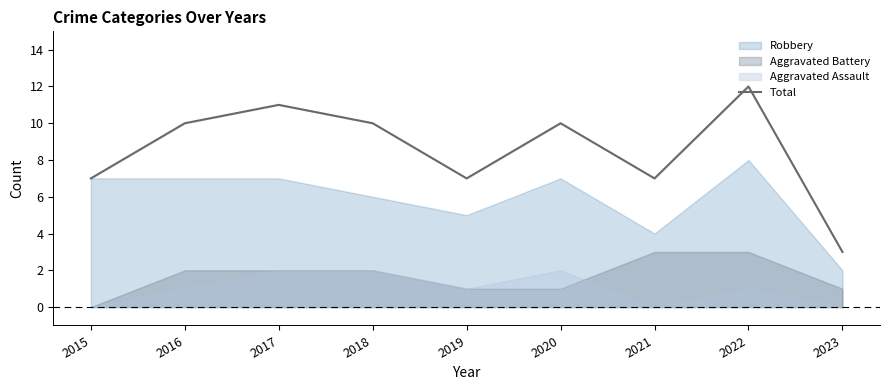

Where is the first local minimum?

2019